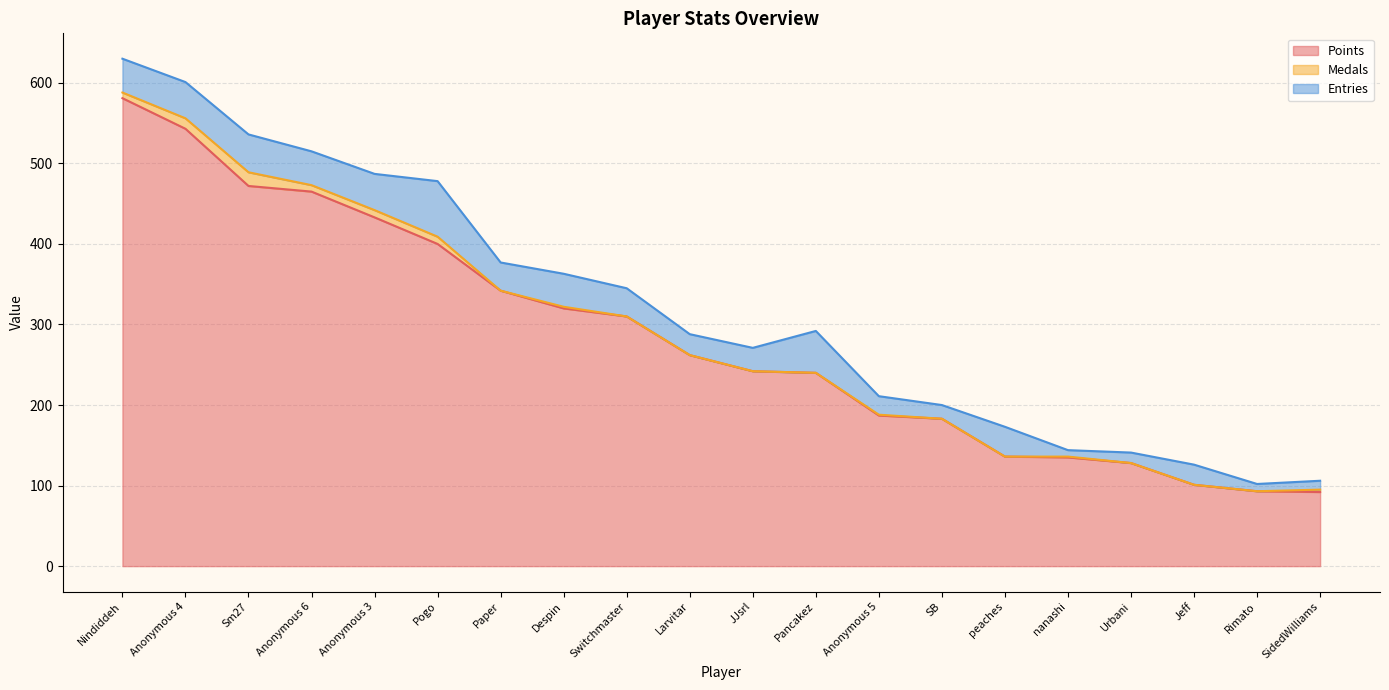

Does the chart have visible grid lines?

Yes